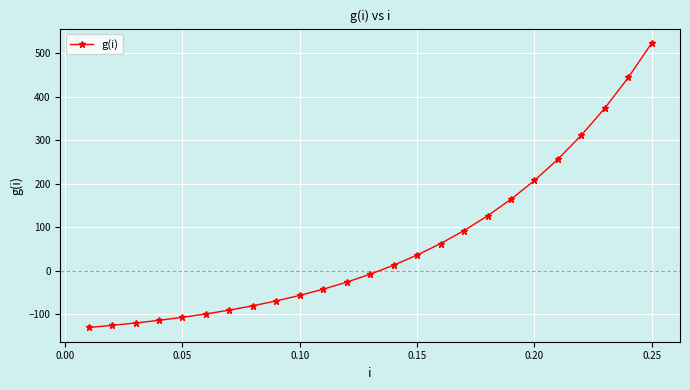

What is the sum of all values?

1549.6